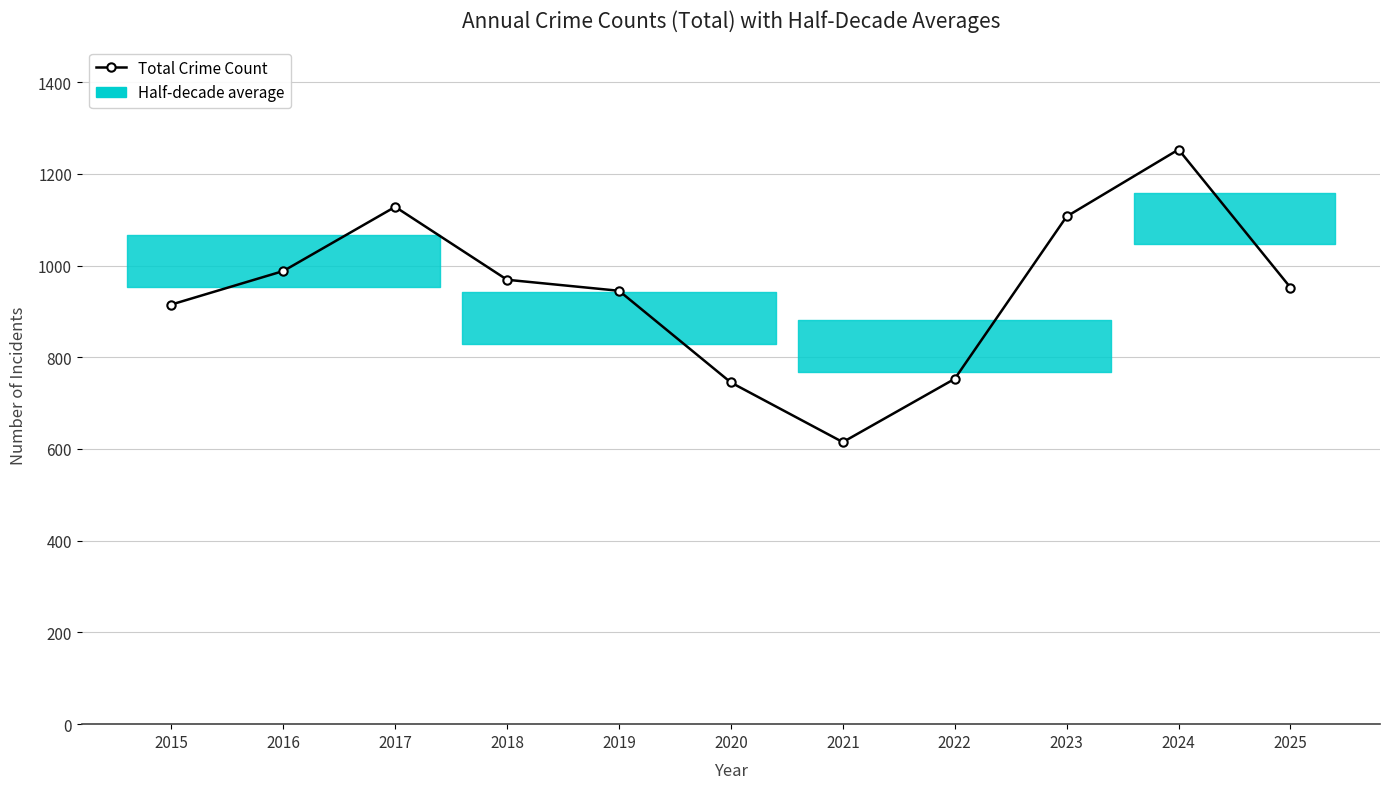

What is the value of the 11th point from the left?

952